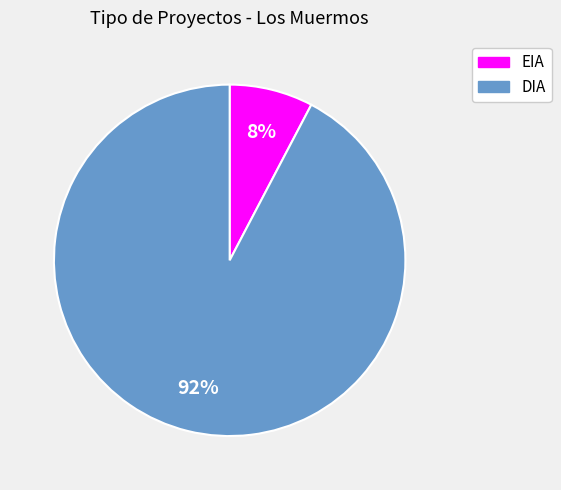

Is it true that EIA is 8% of the pie?

True